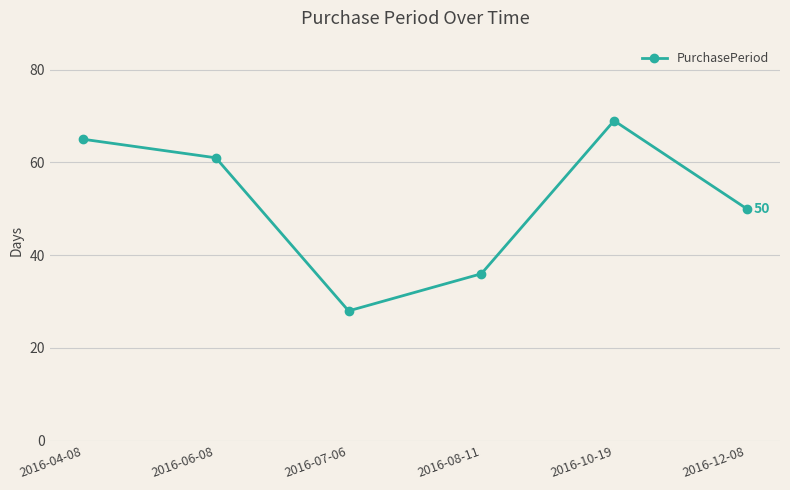

Reading right to left, what are all the values shown in this chart?

2016-12-08=50	2016-10-19=69	2016-08-11=36	2016-07-06=28	2016-06-08=61	2016-04-08=65